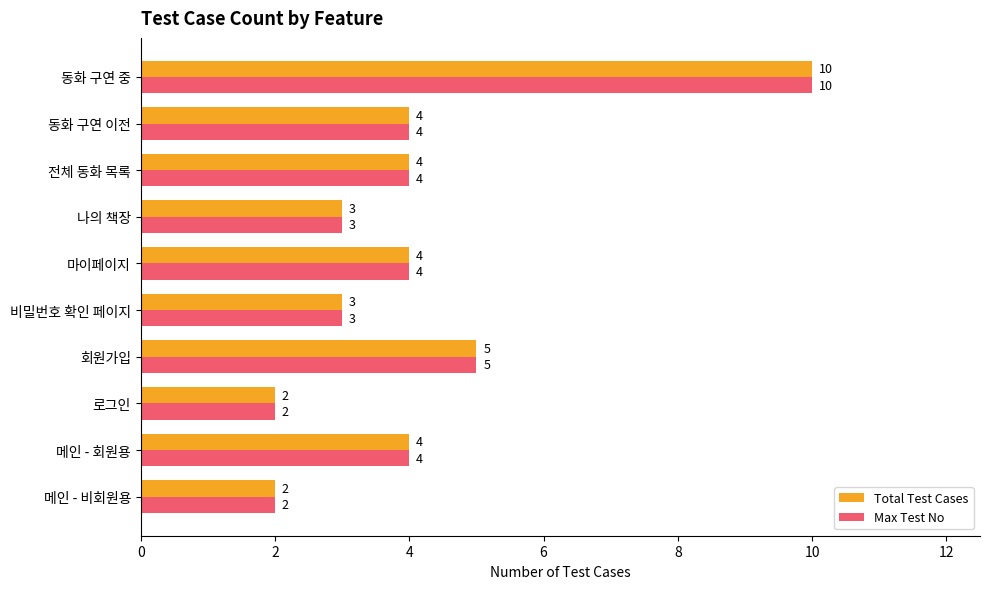

Count the Max Test No values in the range 3 to 4.

6